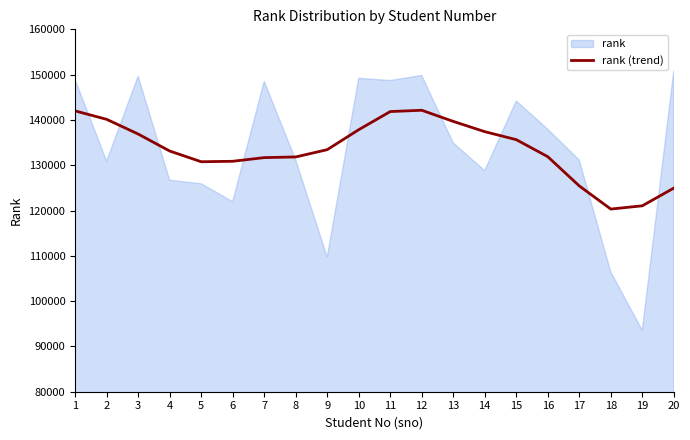

Reading left to right, list all the values displayed in this chart.

141992	140131	136887	133136	130773	130870	131681	131828	133437	137843	141847	142135	139677	137410	135644	131883	125429	120322	121042	124956